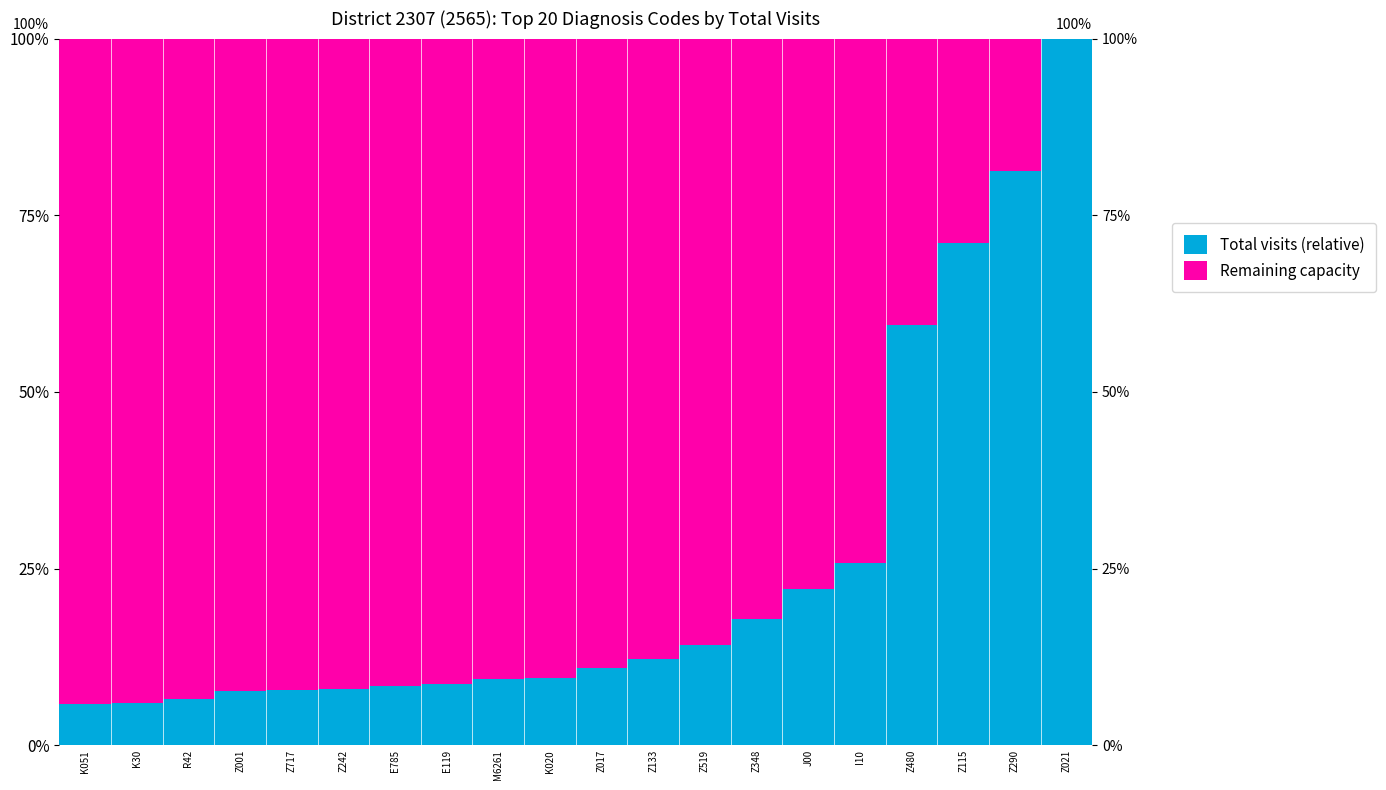

How many bars are there in total?

40